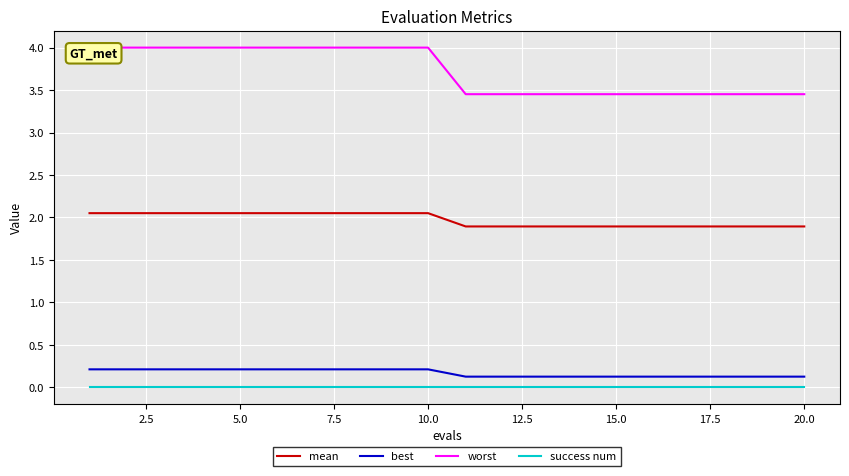

True or false: worst and best intersect in this chart.

False